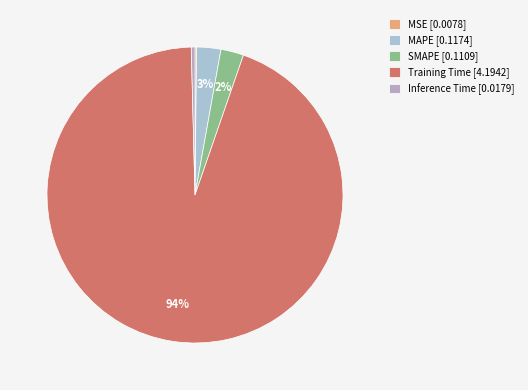

Is it true that MAPE is 11% of the pie?

False